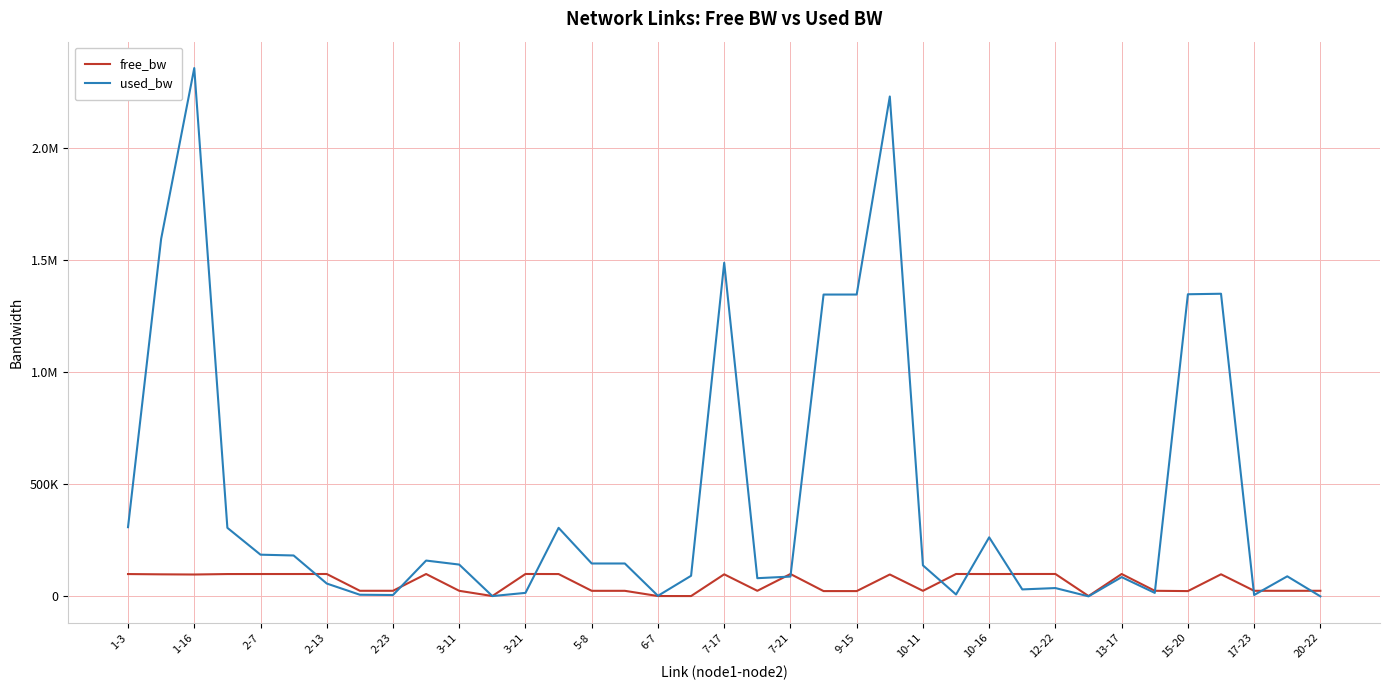

Rank the series by their maximum value, from lowest to highest.

free_bw, used_bw